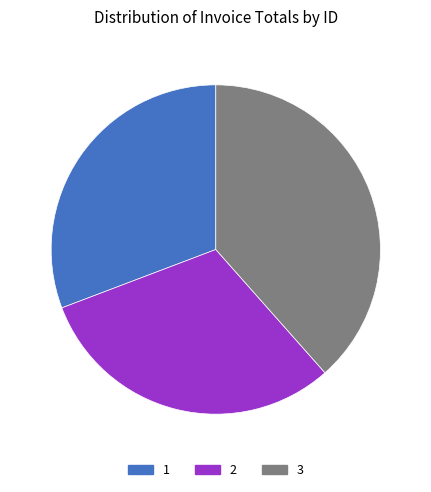

Is there any slice that represents more than half of the pie?

No